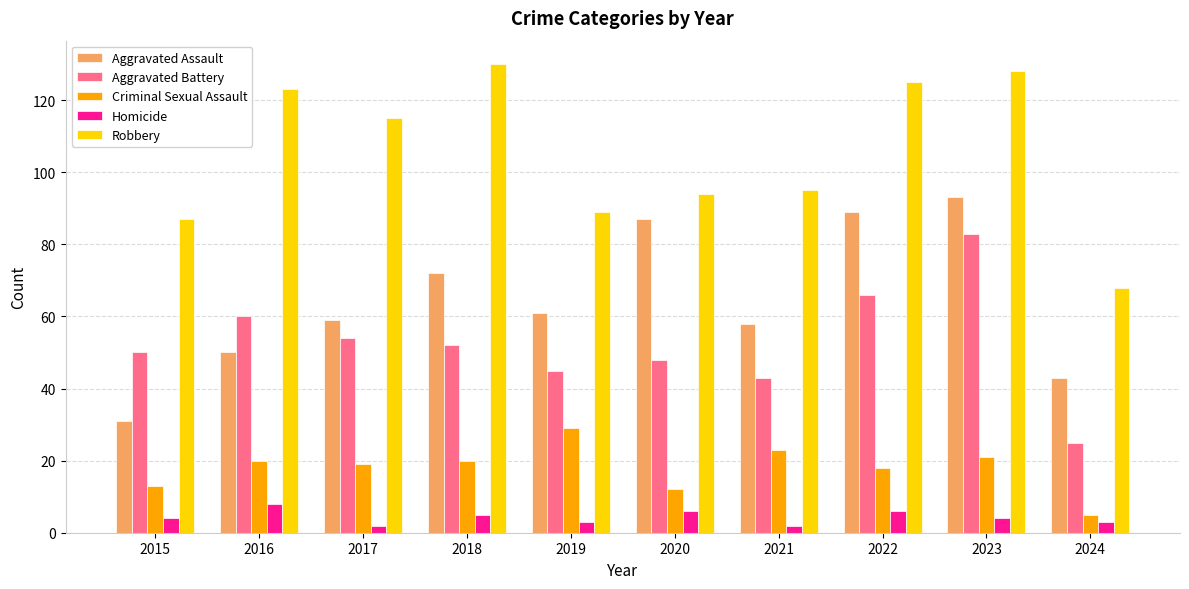

What is the difference between the second highest and minimum values in the Aggravated Battery series?

41